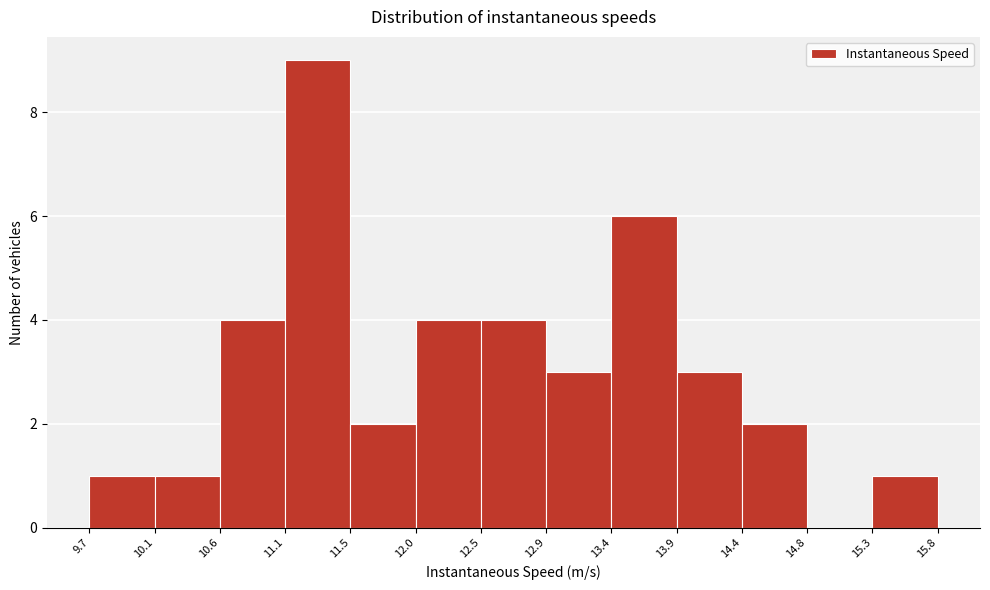

Reading left to right, transcribe this chart: for each bar, give the range it covers on the x-axis and its height. The values are not printed on the chart, so give them approximately, as read against the axis.

9.7 to 10.1: 1
10.1 to 10.6: 1
10.6 to 11.1: 4
11.1 to 11.5: 9
11.5 to 12.0: 2
12.0 to 12.5: 4
12.5 to 12.9: 4
12.9 to 13.4: 3
13.4 to 13.9: 6
13.9 to 14.4: 3
14.4 to 14.8: 2
14.8 to 15.3: 0
15.3 to 15.8: 1